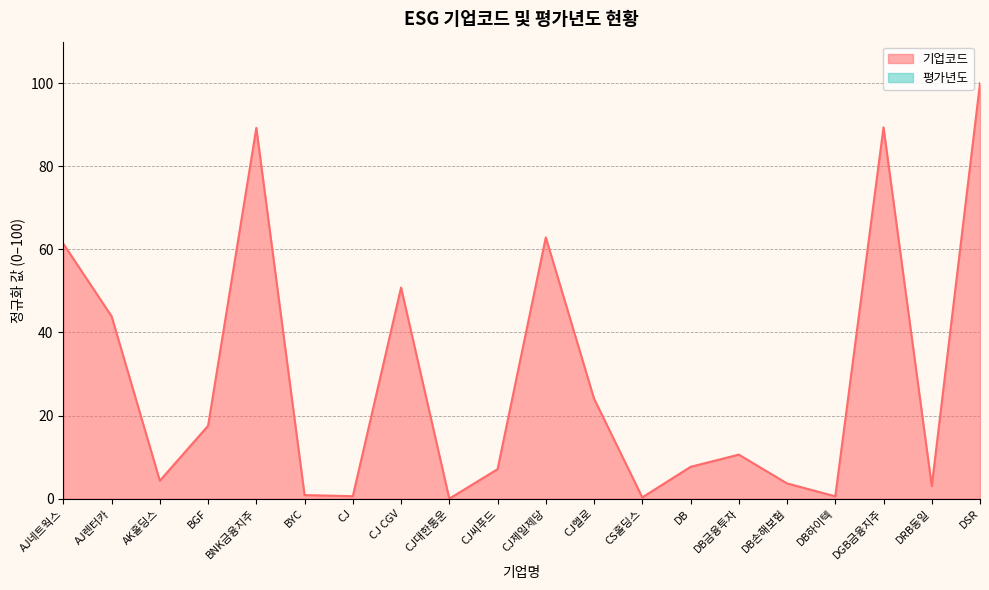

What is the average value?

28.9